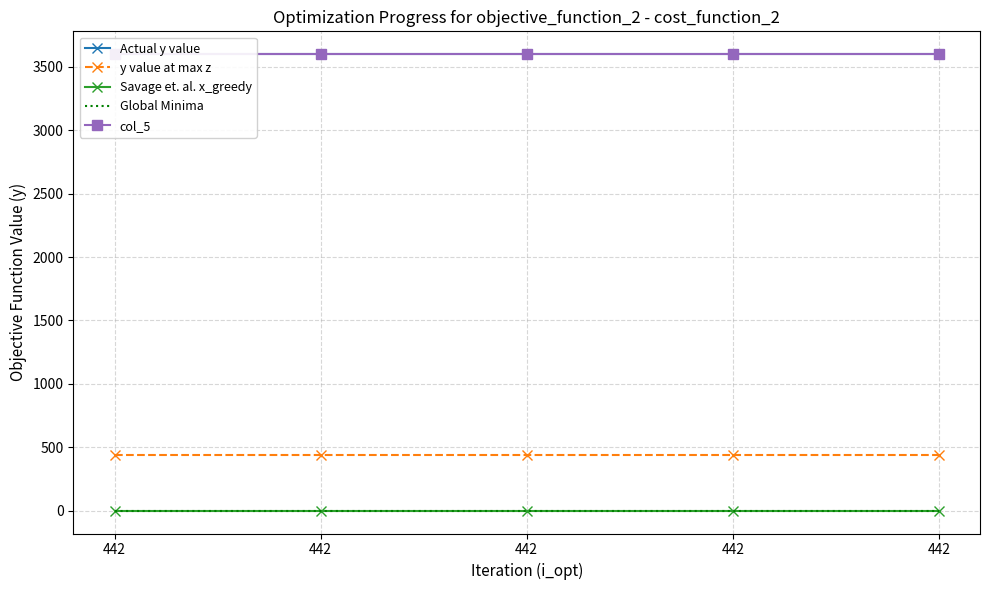

Which series has the largest range (max minus min)?

Actual y value